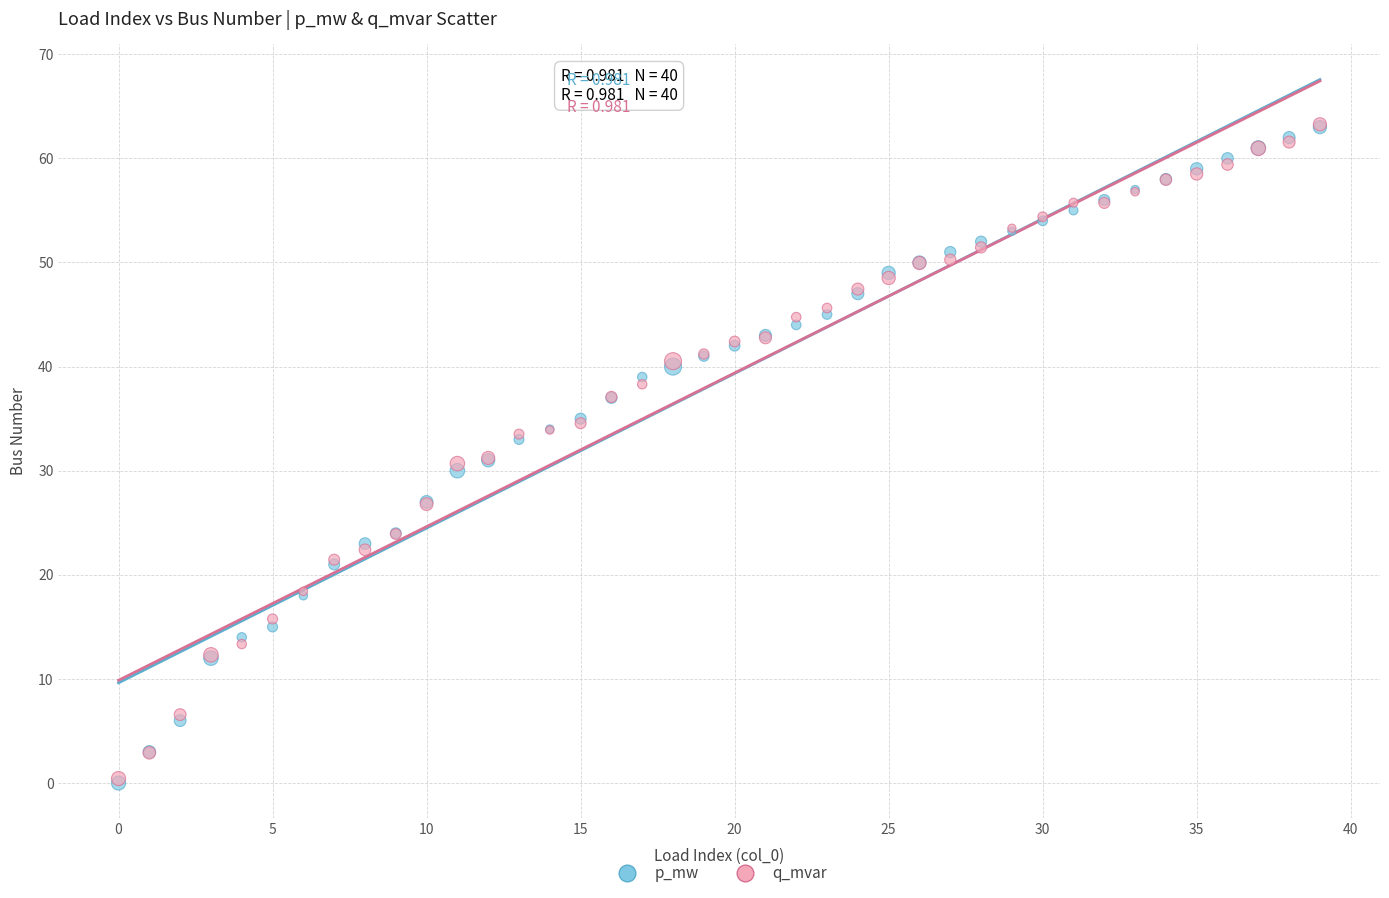

Which series has the largest Y range (max minus min)?

p_mw